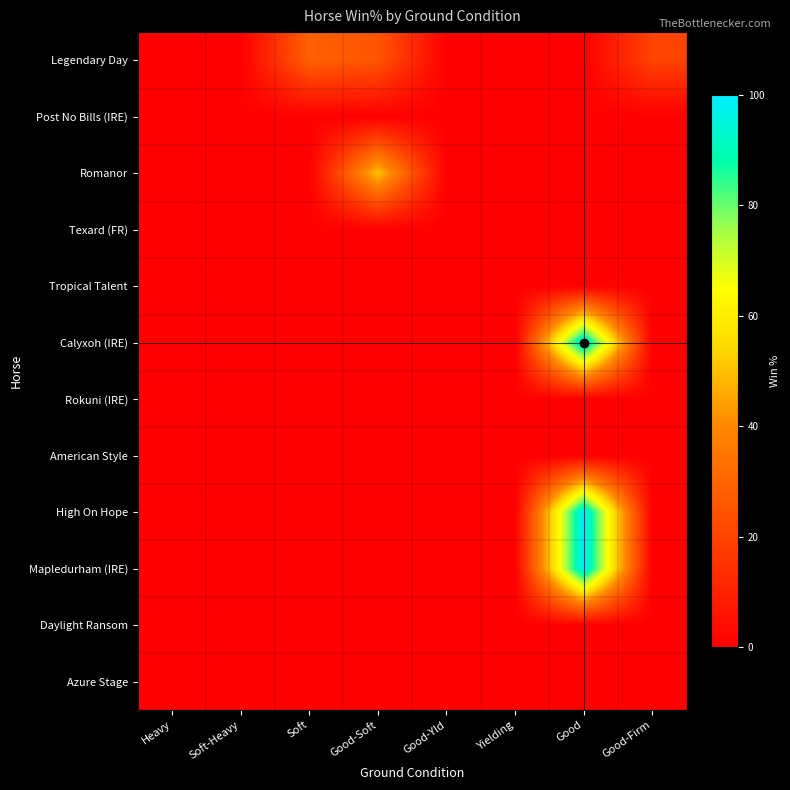

At which category is the sum across all series the highest?

Good